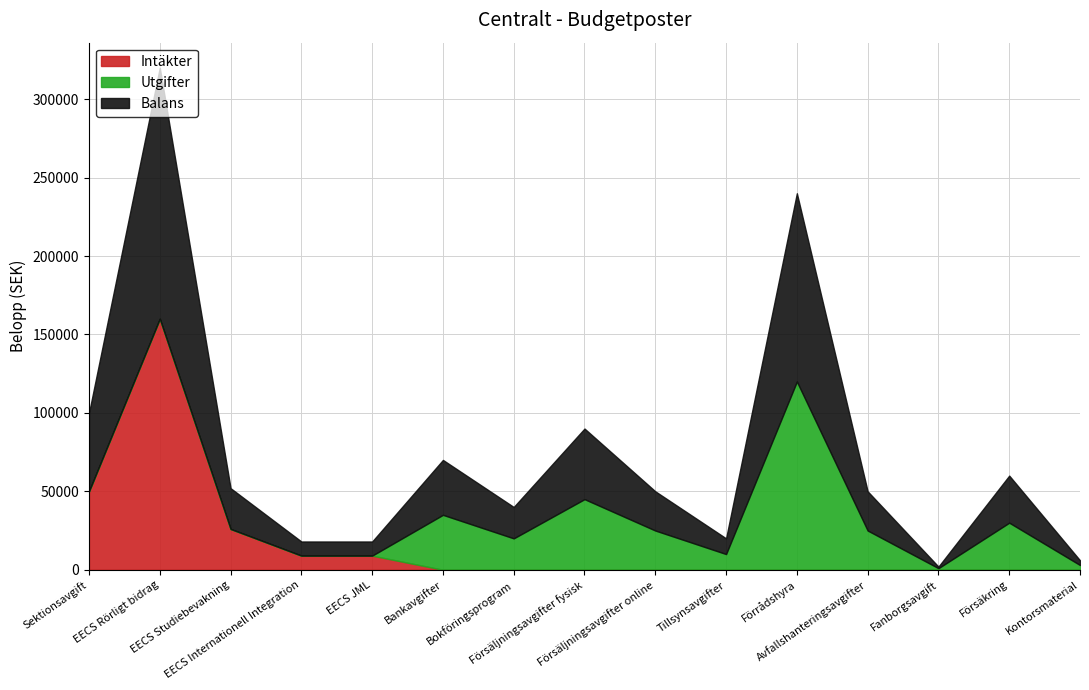

How many positive values does the Intäkter series have?

5